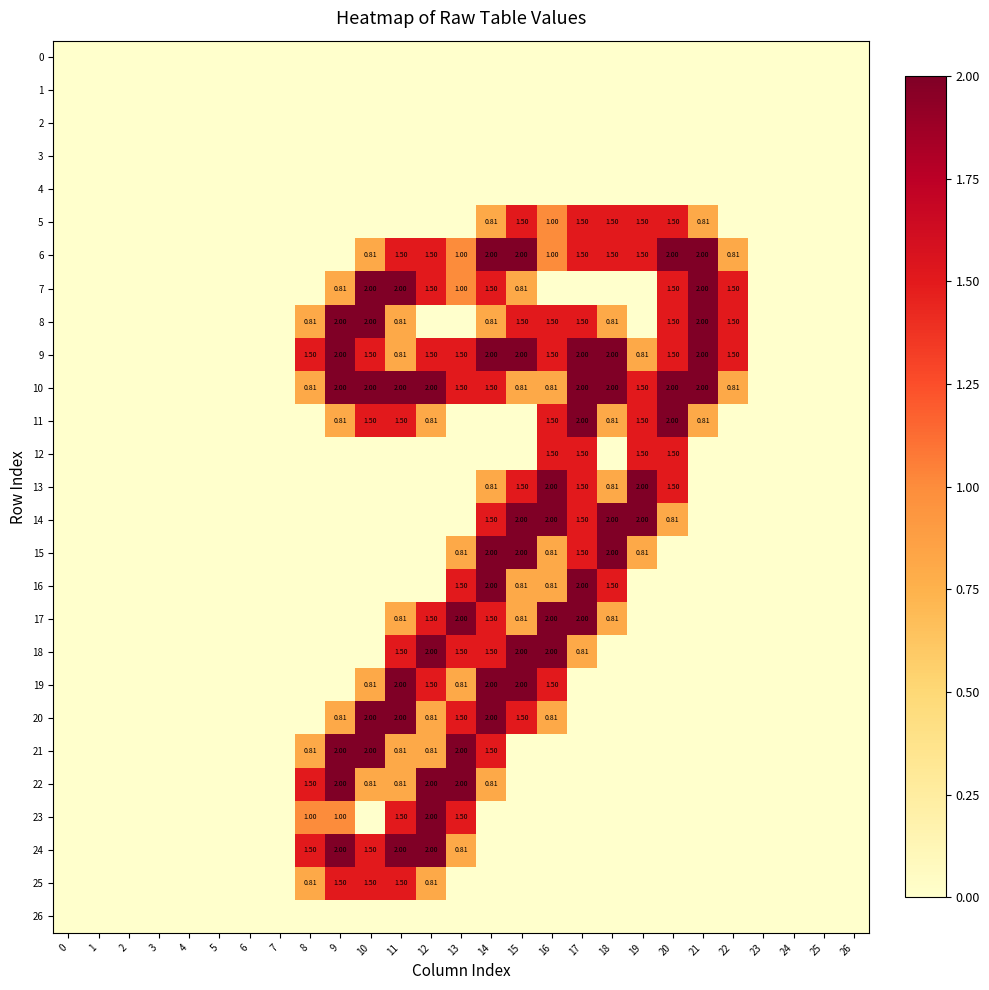

How many distinct data groups are displayed?

27